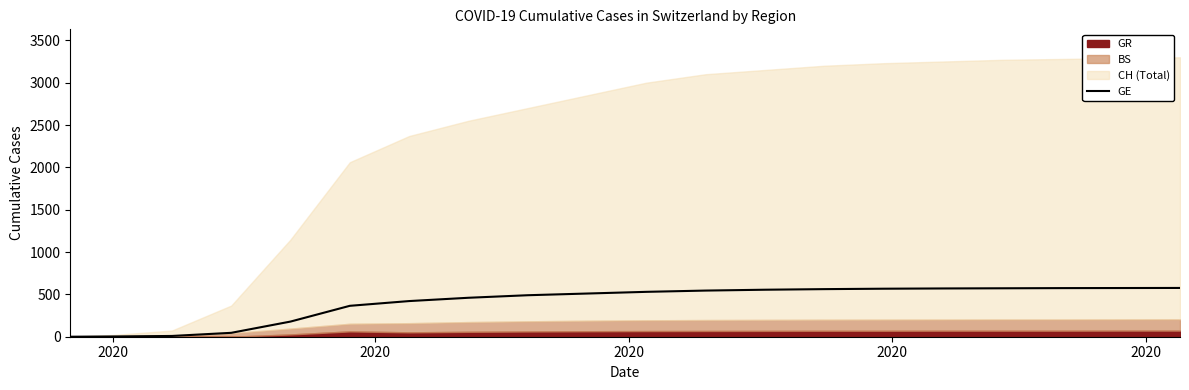

True or false: the data has more than 1 interior local peaks.

False